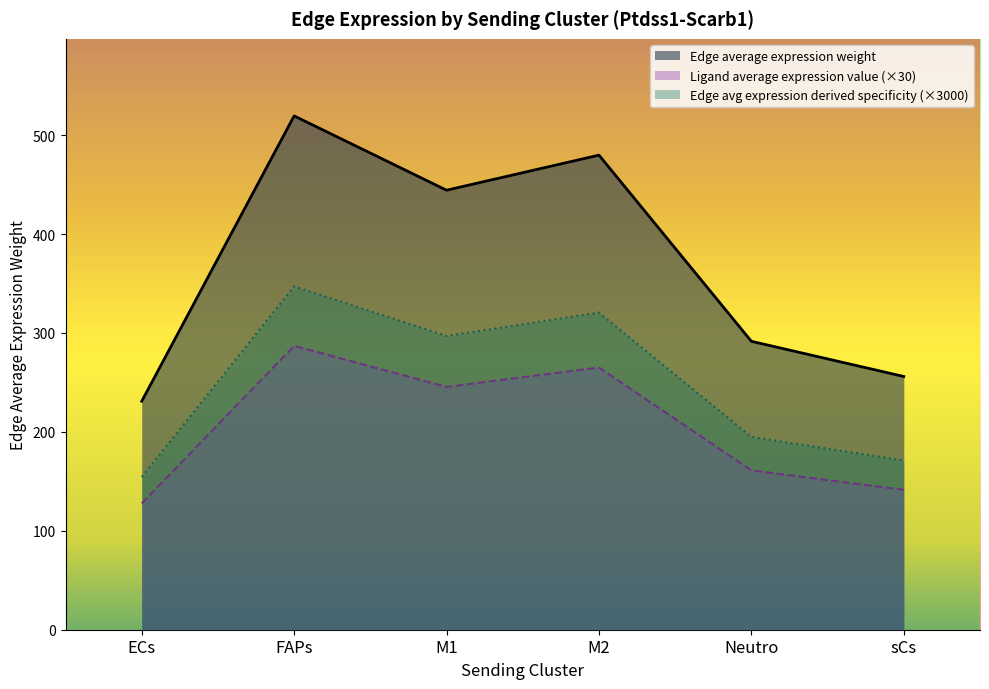

At which category is the sum across all series the highest?

FAPs